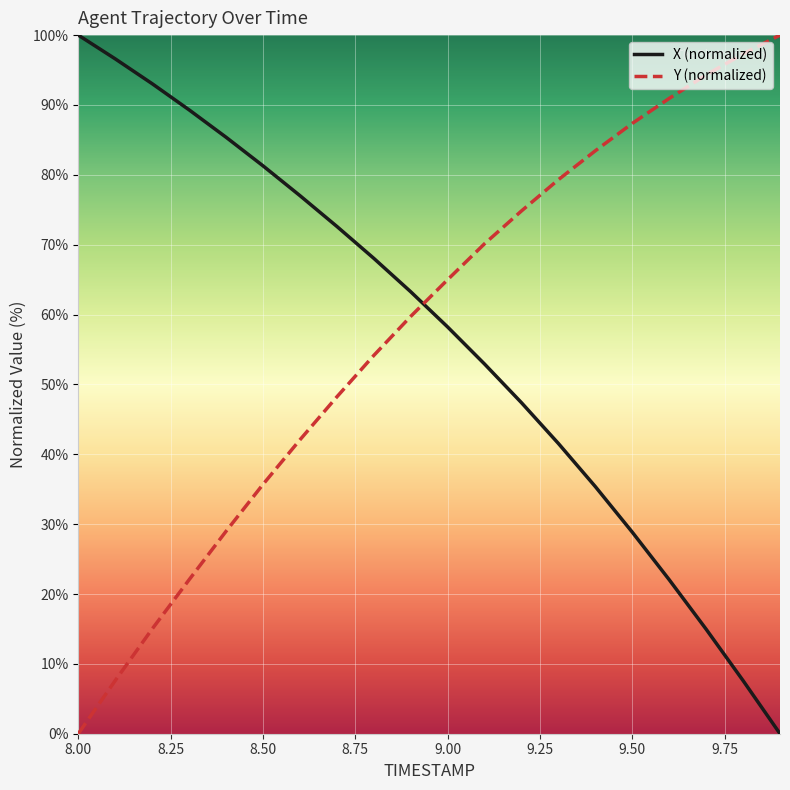

Which series has the largest total across all categories?

Y (normalized)